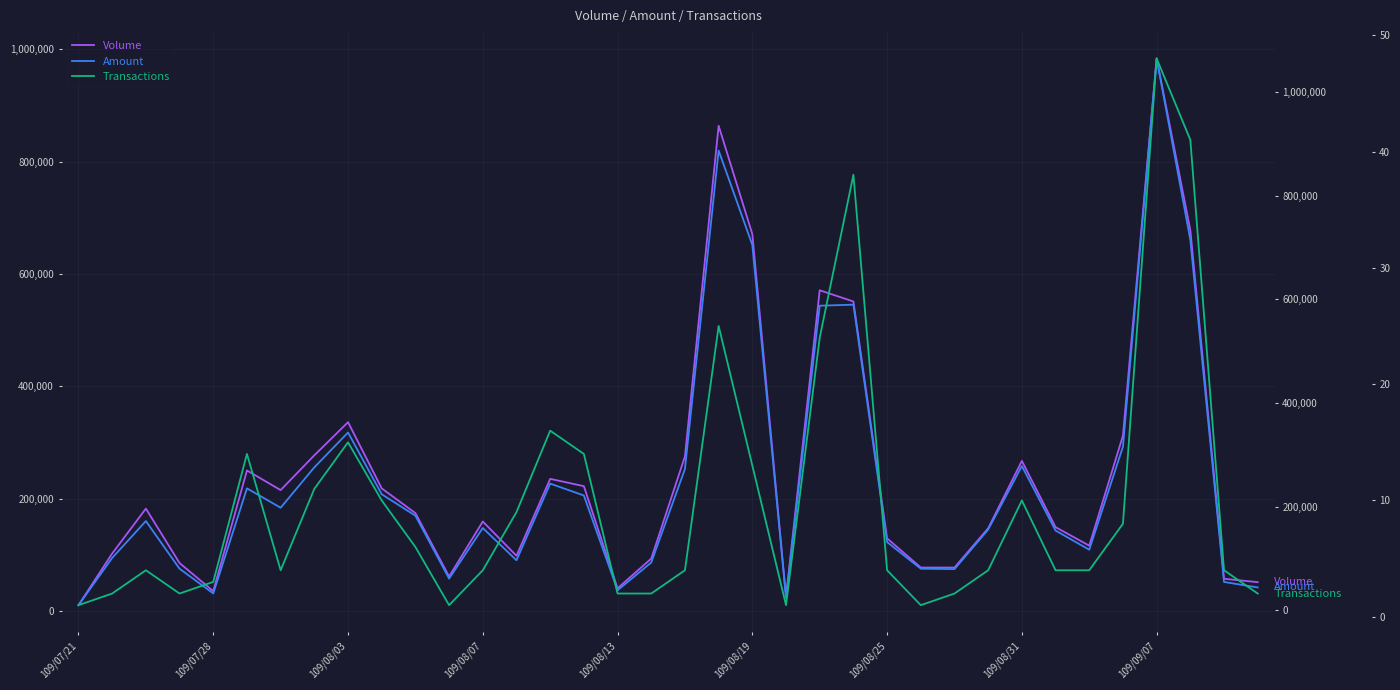

What is the difference between the maximum and minimum values in the Transactions series?

47